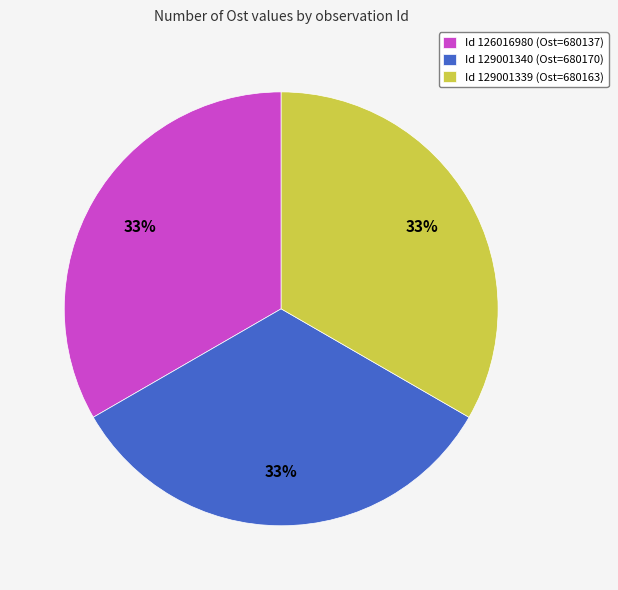

What percentage is the Id 129001340 (Ost=680170) slice, to the nearest percent?

33%